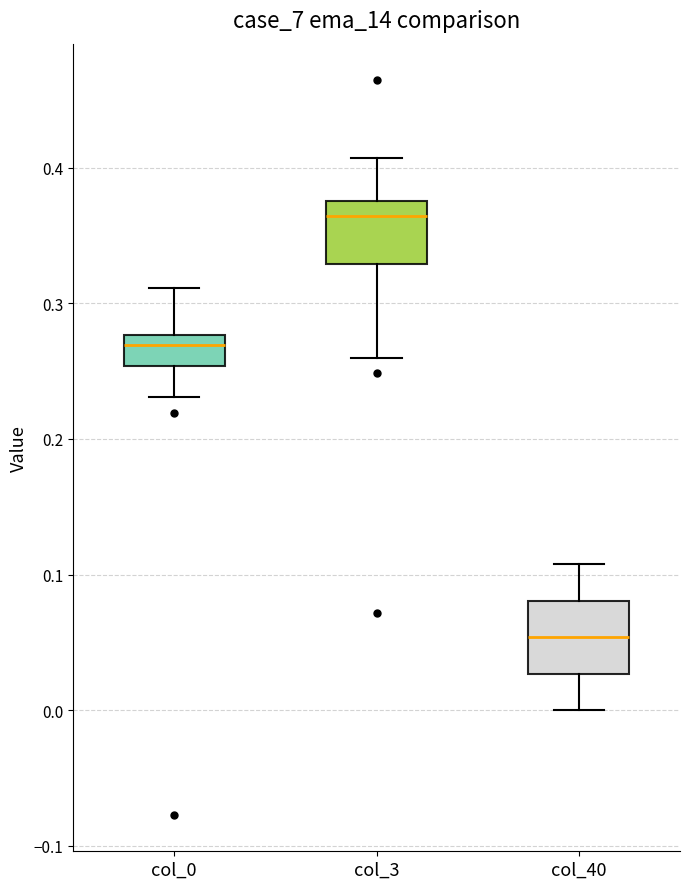

Where does the median line of the box for col_40 sit on the y-axis? The values are not printed on the chart, so give them approximately, as read against the axis.

0.05